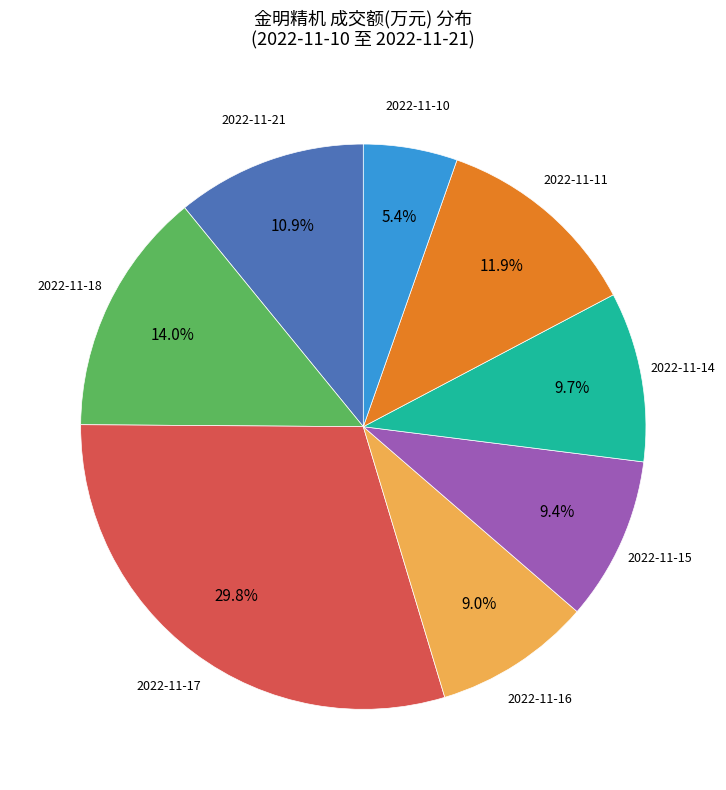

Does any single category account for the majority?

No